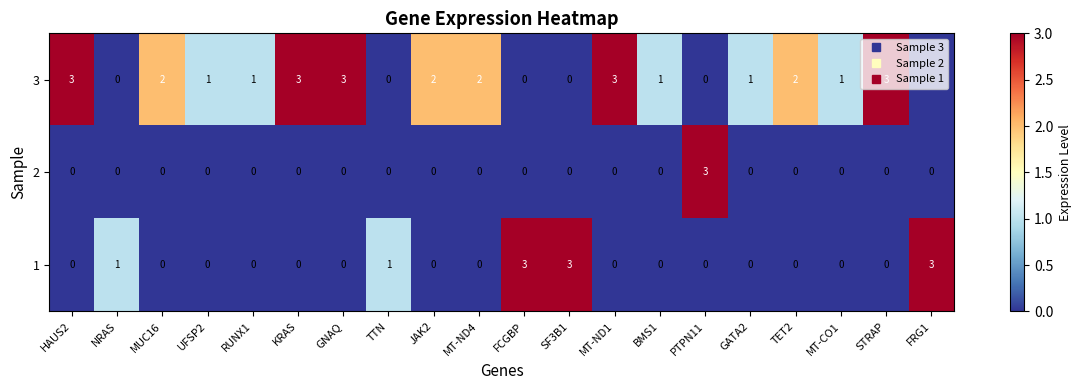

Count the 1 values in the range 0 to 1.

17